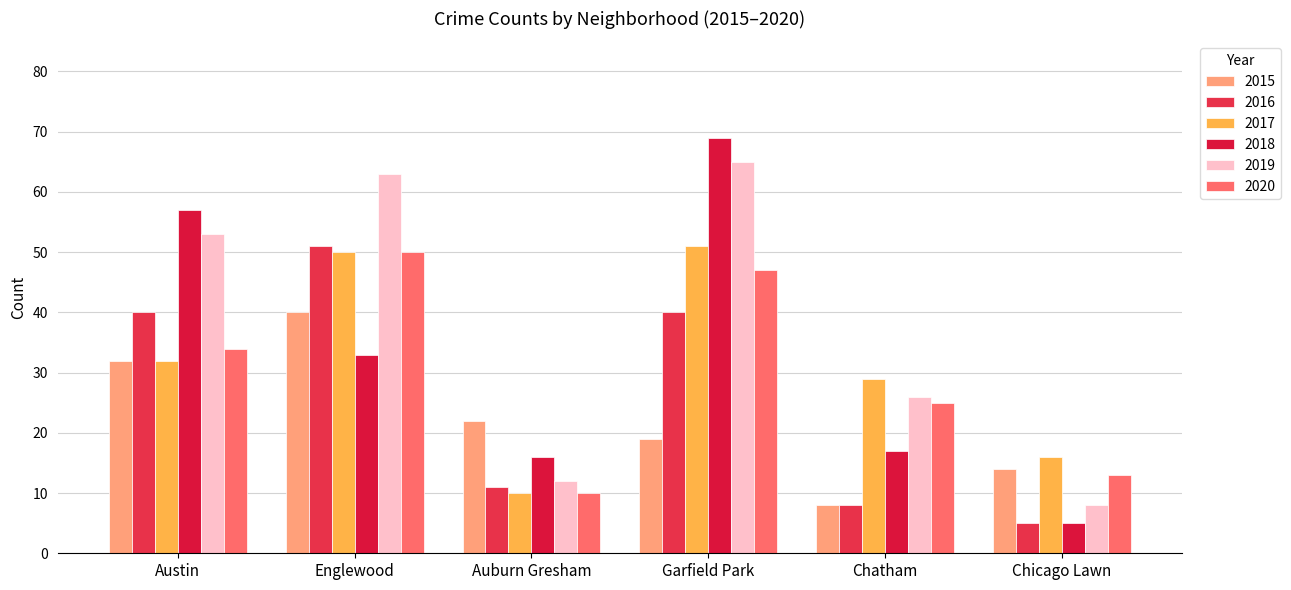

What position from the left is Chicago Lawn?

6